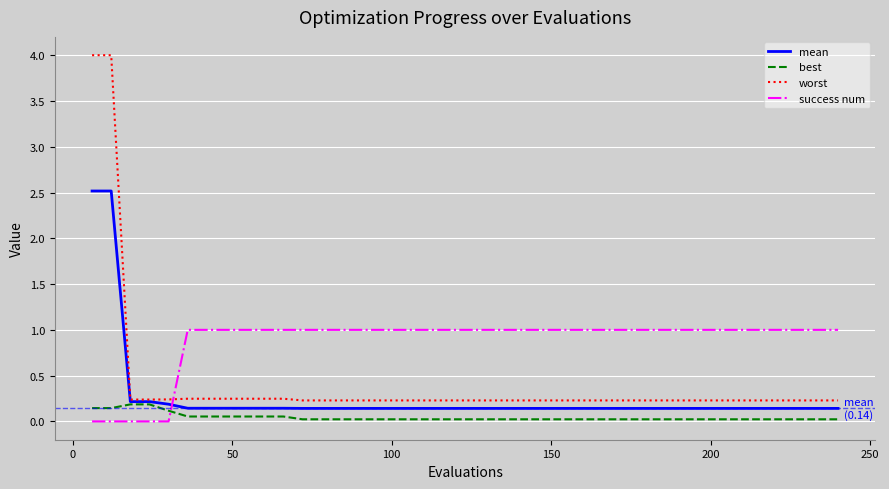

Which series has the largest total across all categories?

success num